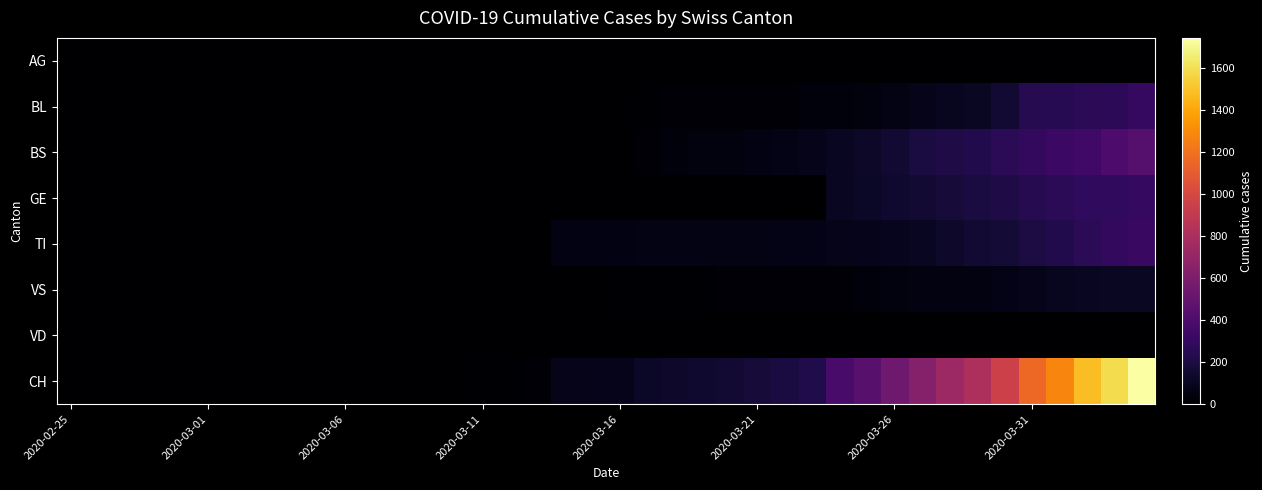

At how many categories does at least one series exceed 897?

6